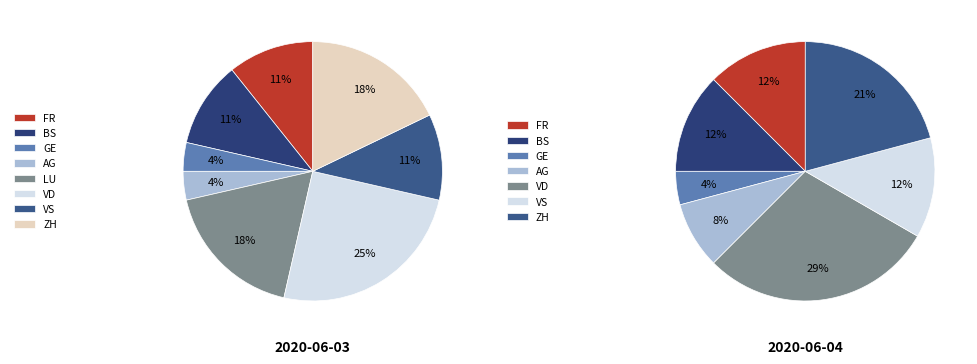

The VD slice represents 16% of the pie. True or false?

False